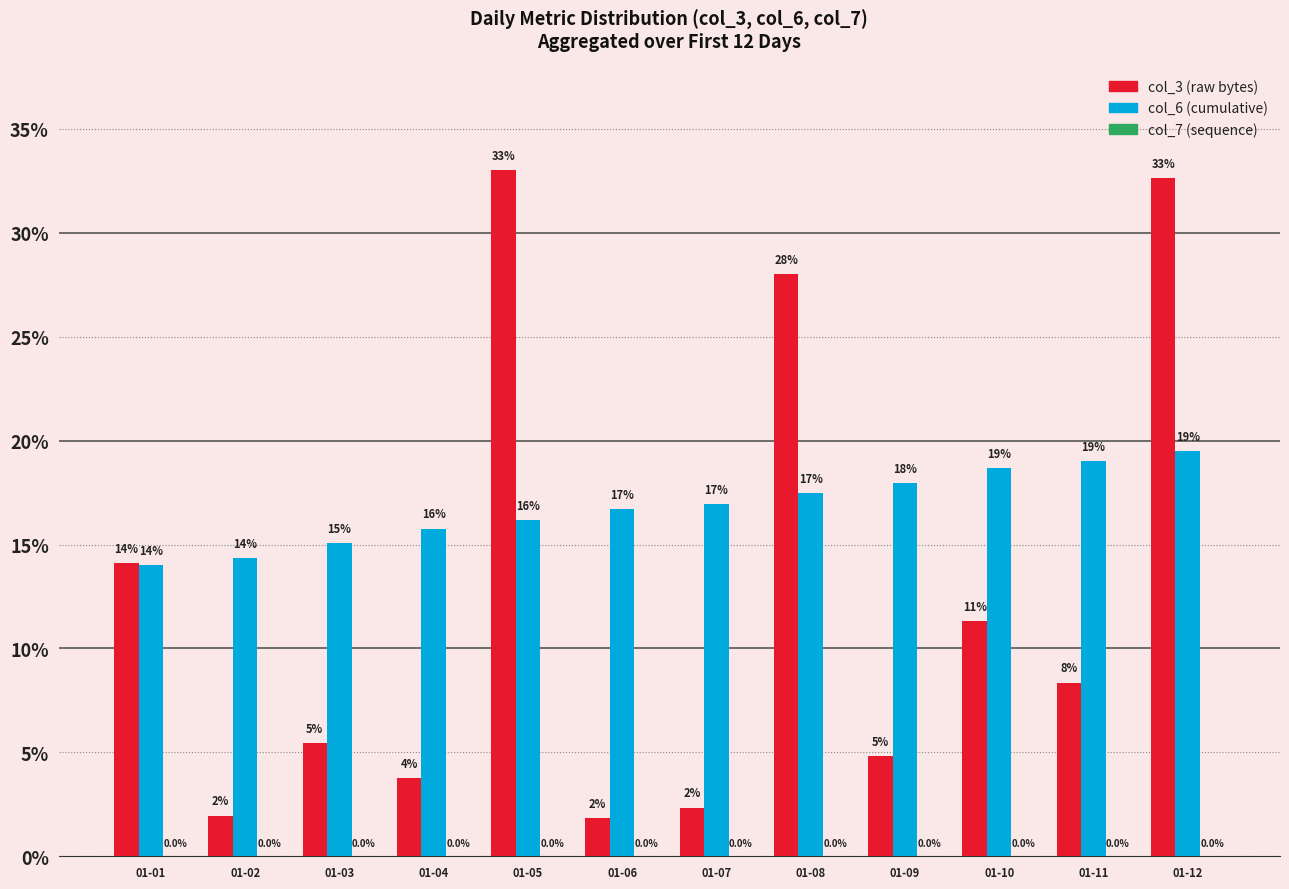

Which category has the highest value across all series?

01-05